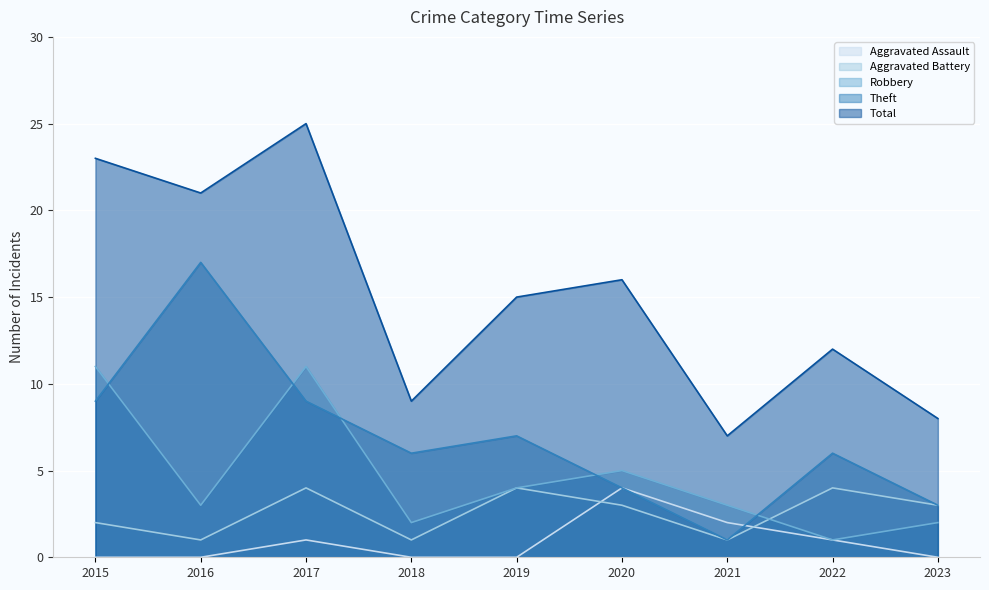

What is the approximate value of Total at 2020, to the nearest 5?

15